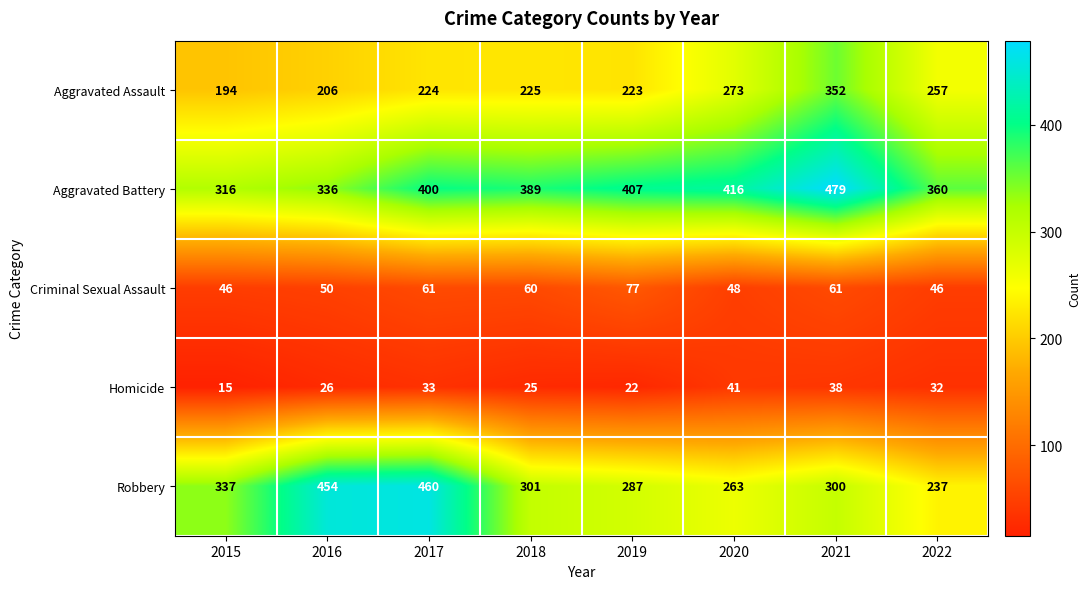

What is the difference between the Aggravated Battery values at 2020 and 2021?

63